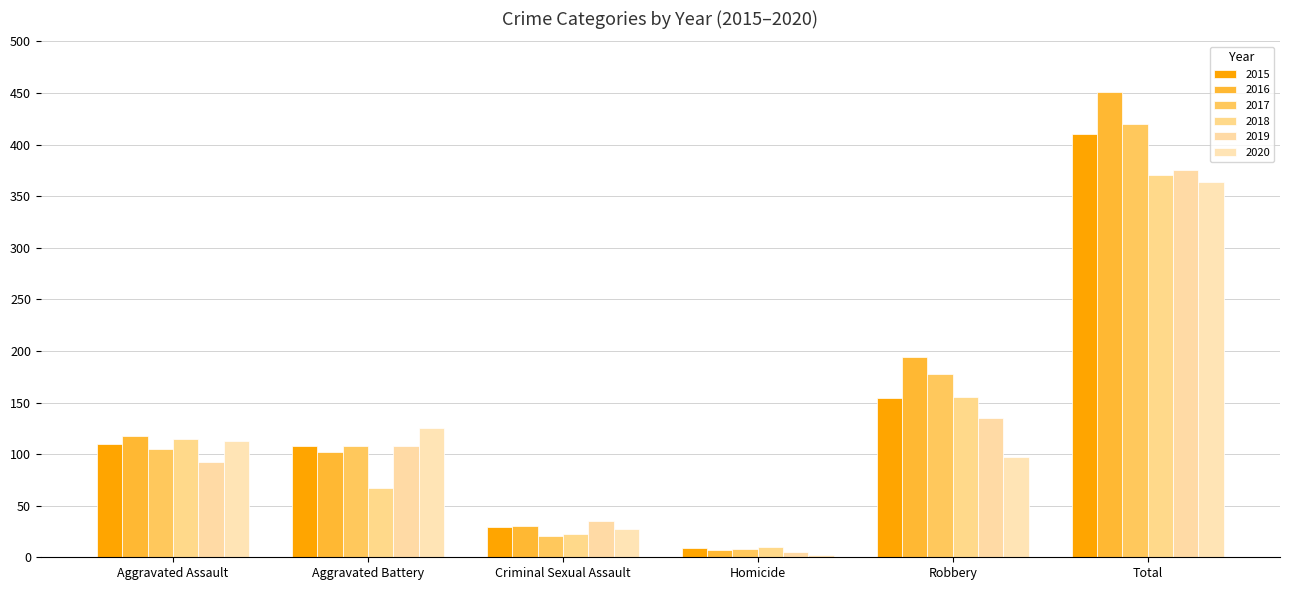

The value of 2017 at Homicide is 8. True or false?

True